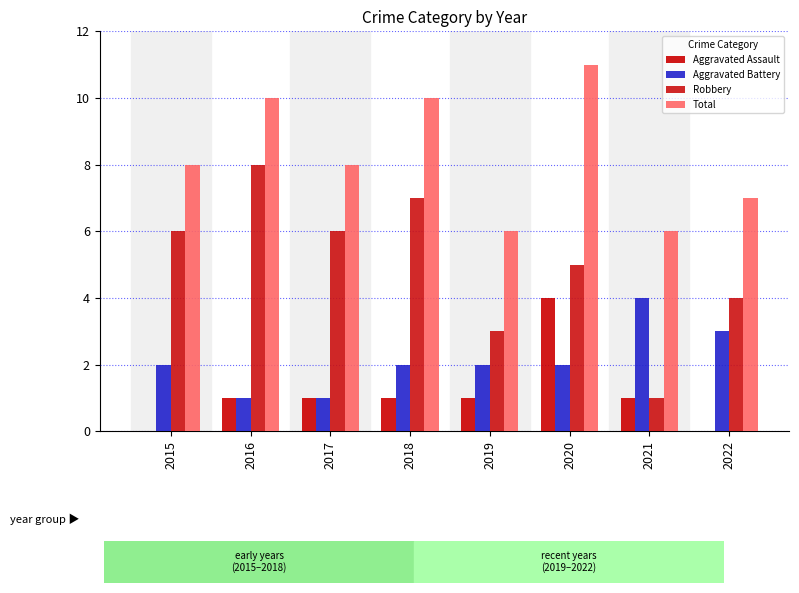

What are all the series names shown in the legend?

Aggravated Assault, Aggravated Battery, Robbery, Total